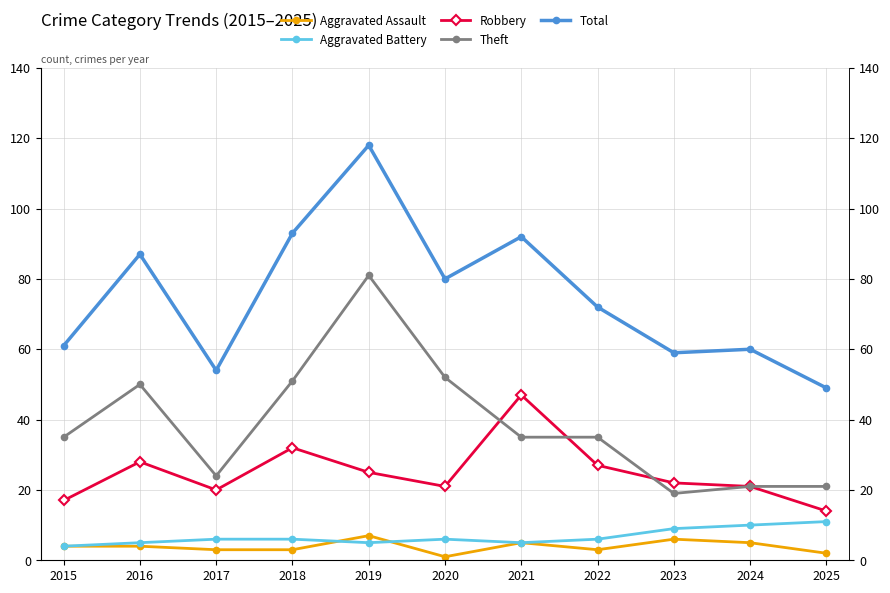

What is the difference between the maximum and minimum values in the Robbery series?

33